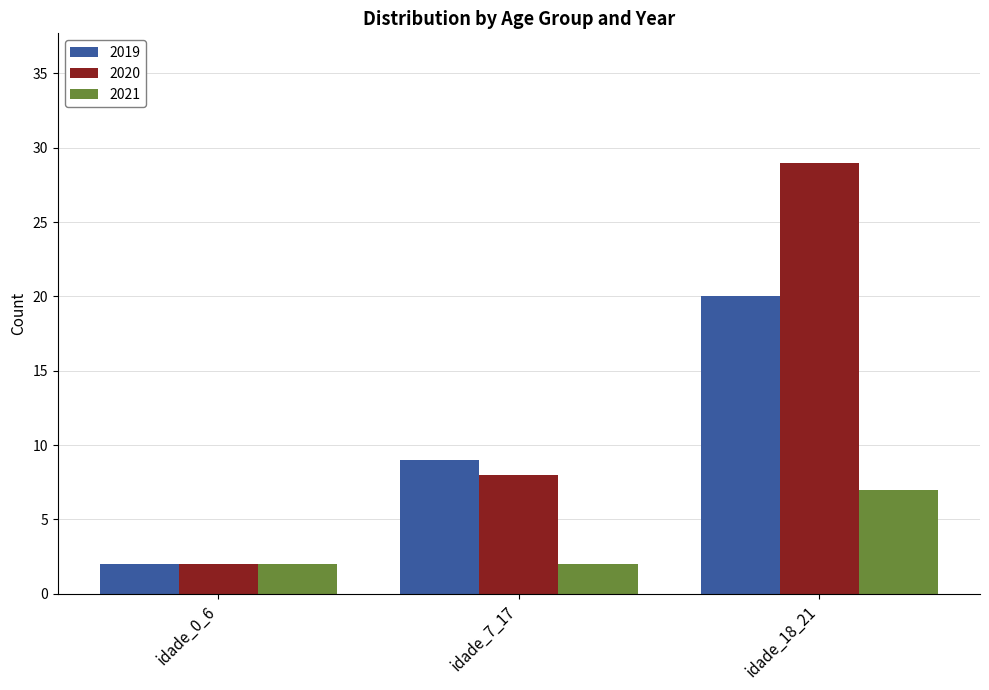

At which label is 2020 closest to 15?

idade_7_17